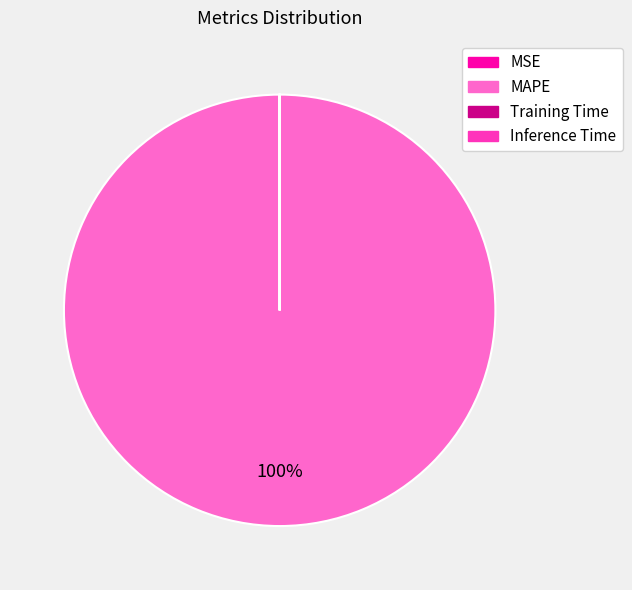

To the nearest percent, what is the average slice percentage?

25%